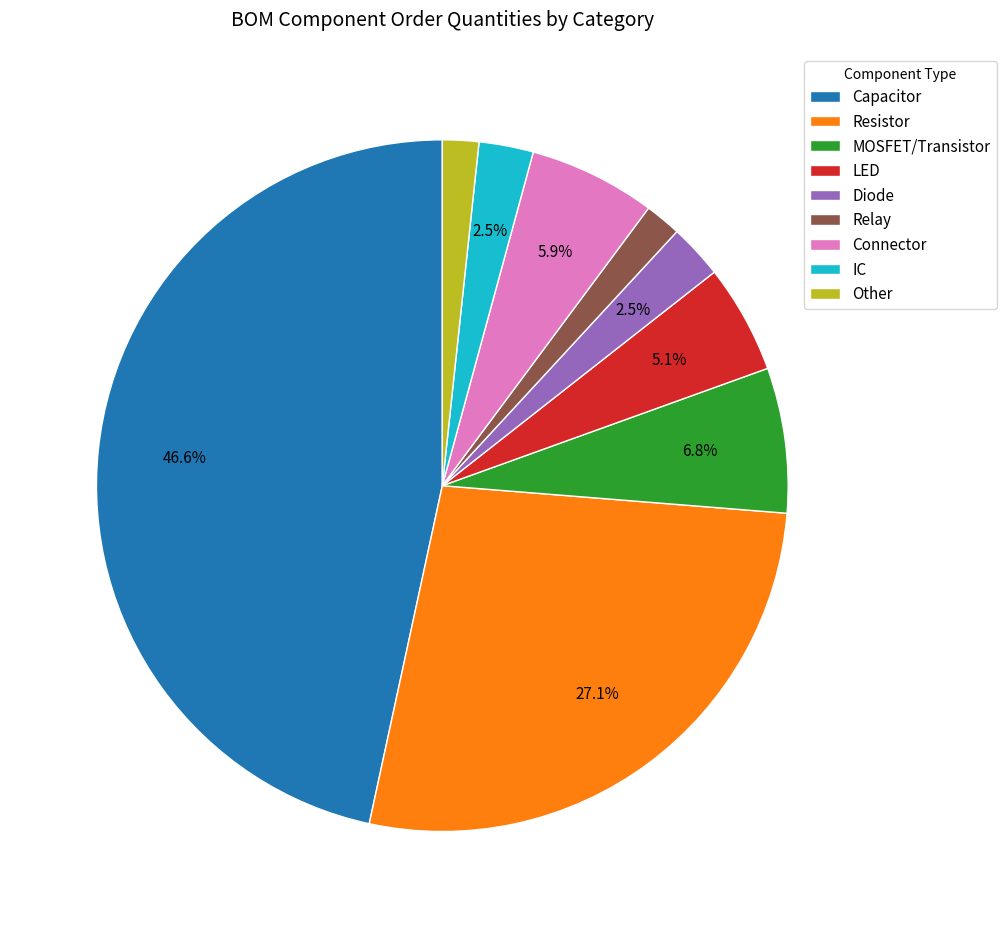

Which category has the biggest portion of the pie?

Capacitor